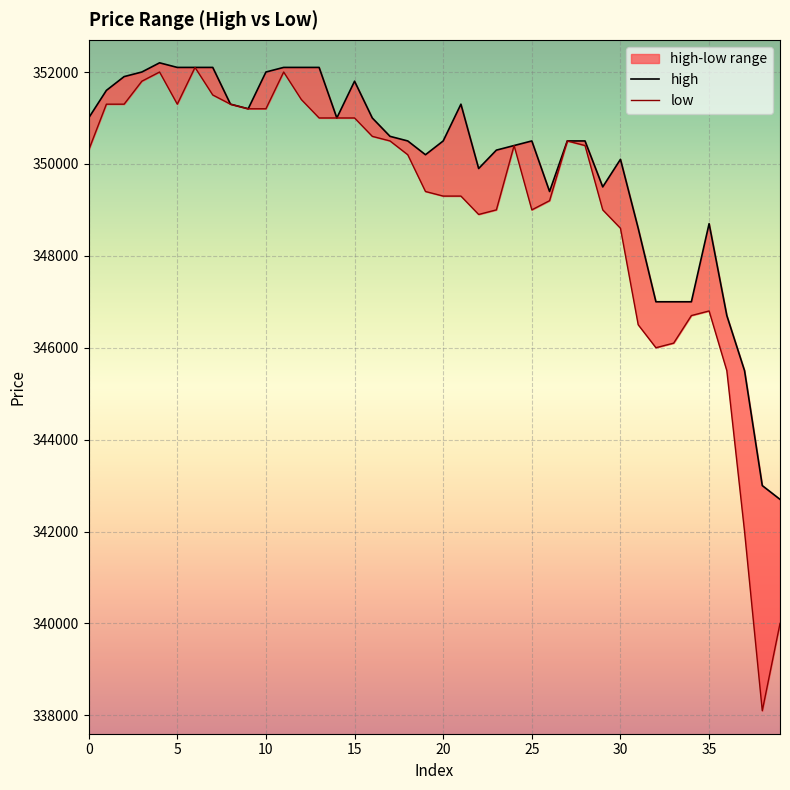

How many interior local peaks does the high series have?

6